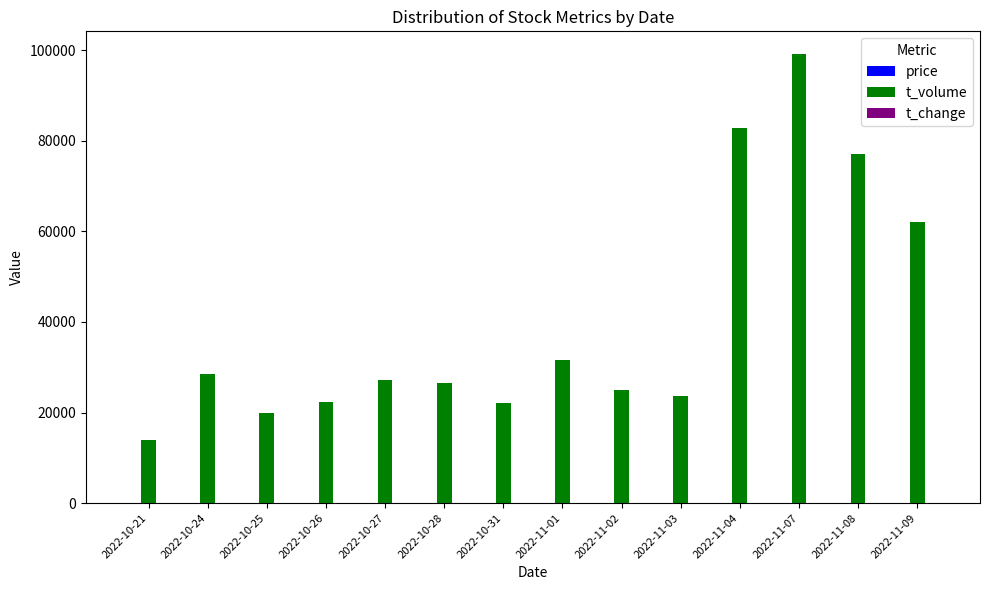

Between 2022-11-01 and 2022-11-09, which series saw the biggest shift?

t_volume